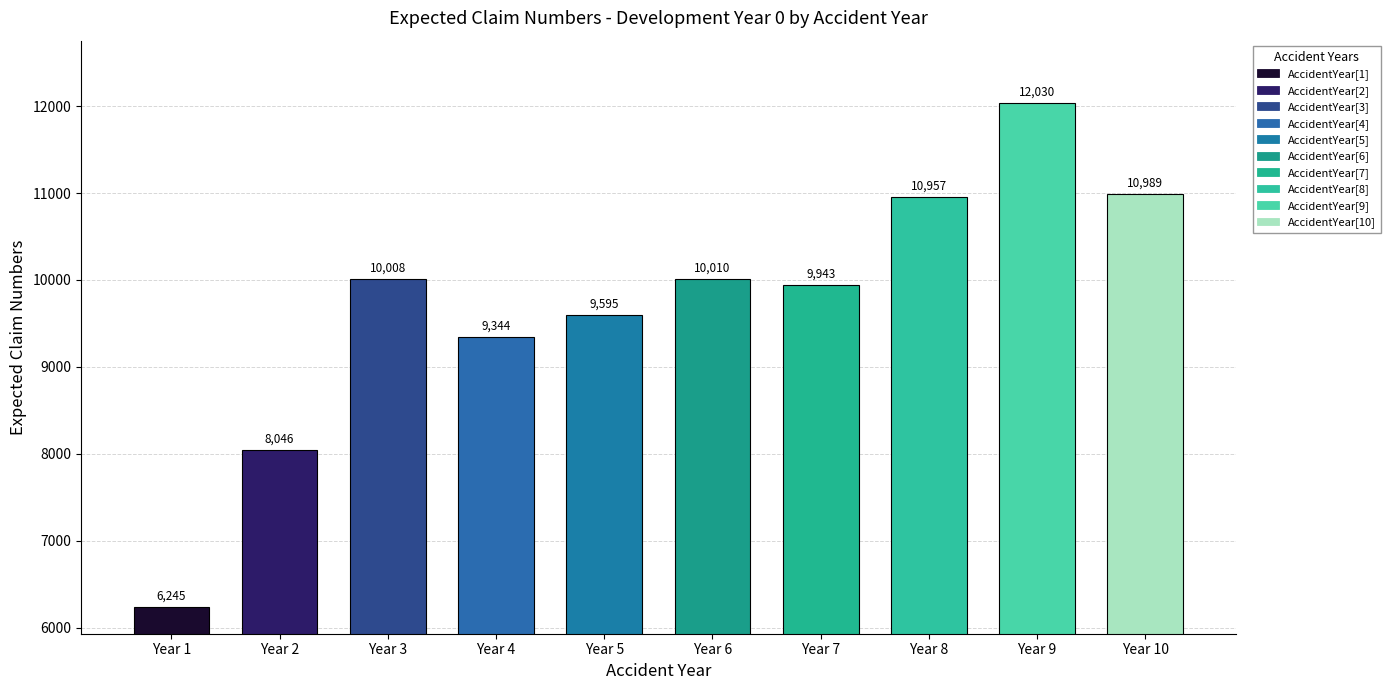

What is the average value?

9716.6